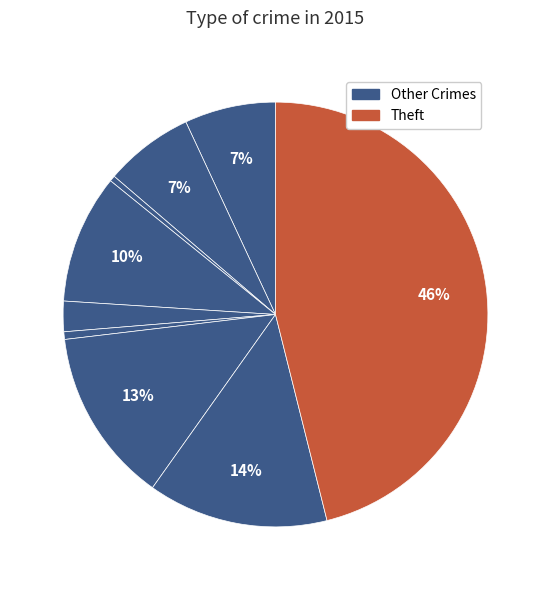

Is there any slice that represents more than half of the pie?

No